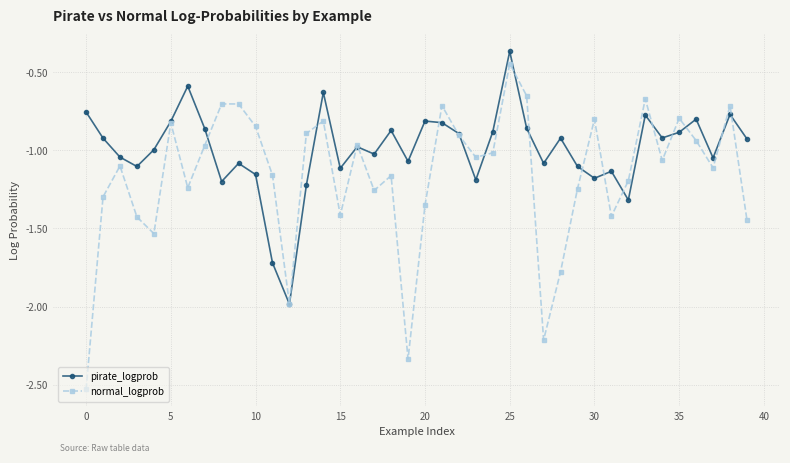

What is the value of the normal_logprob point at the 29th from the left?

-1.8